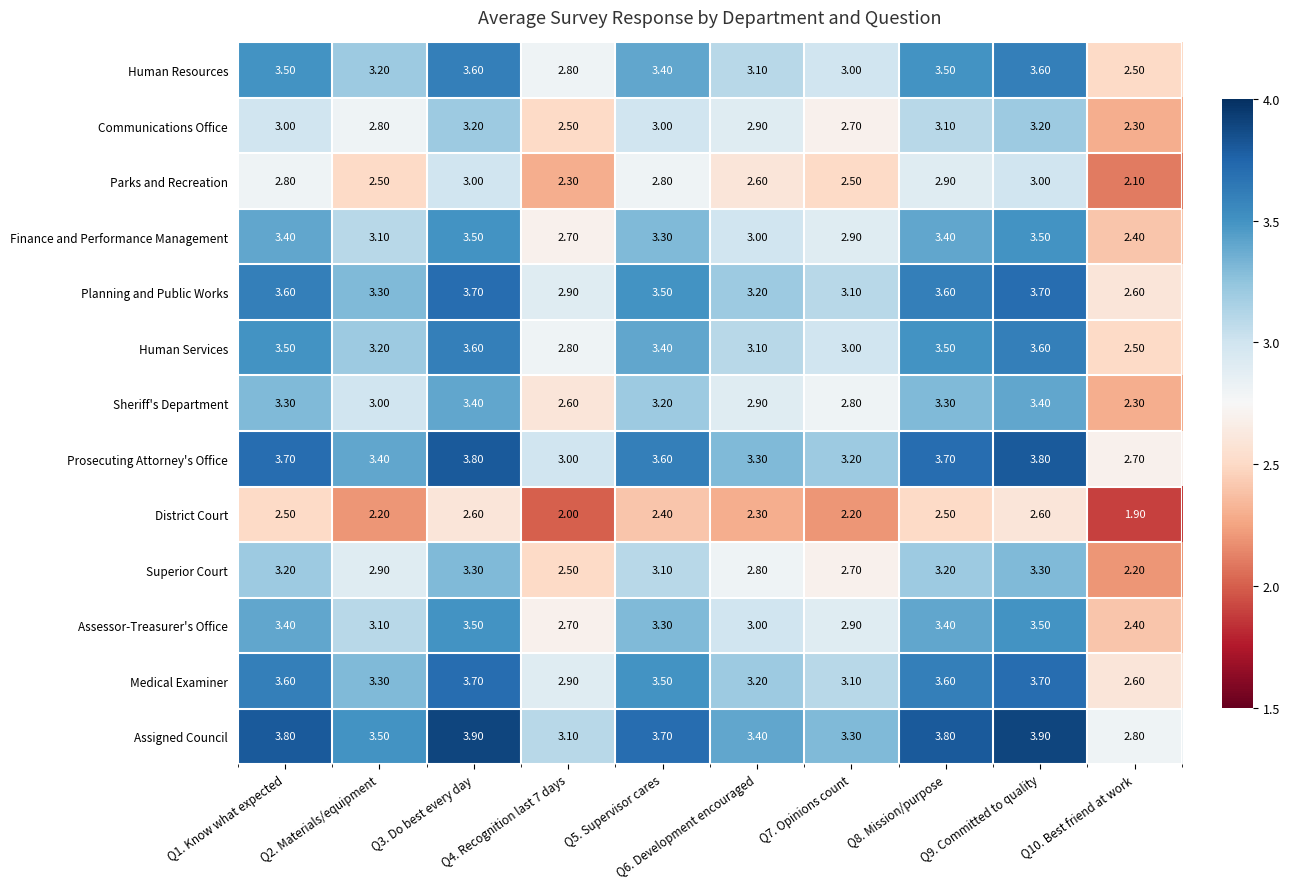

At how many categories does at least one series exceed 2?

10